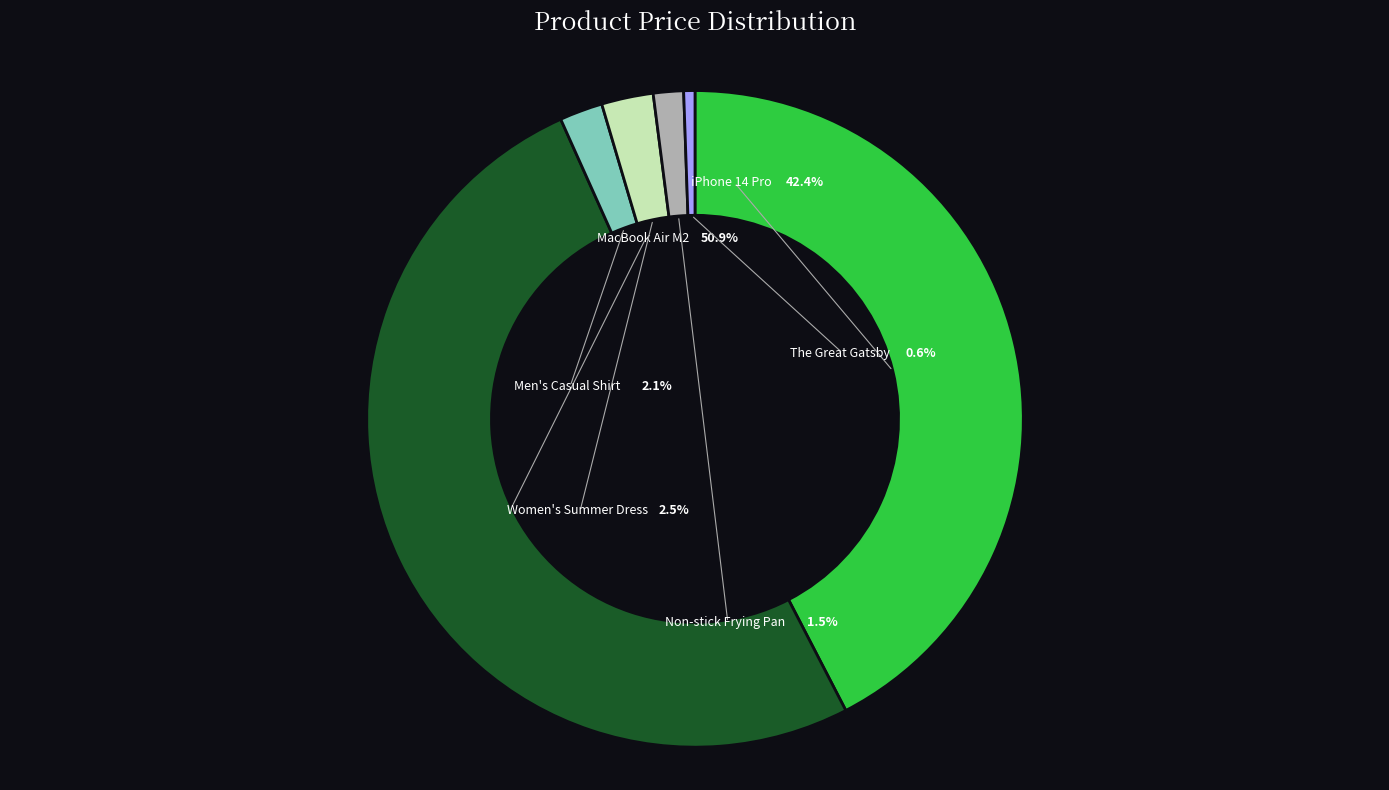

Does Non-stick Frying Pan account for over 50% of the chart?

No